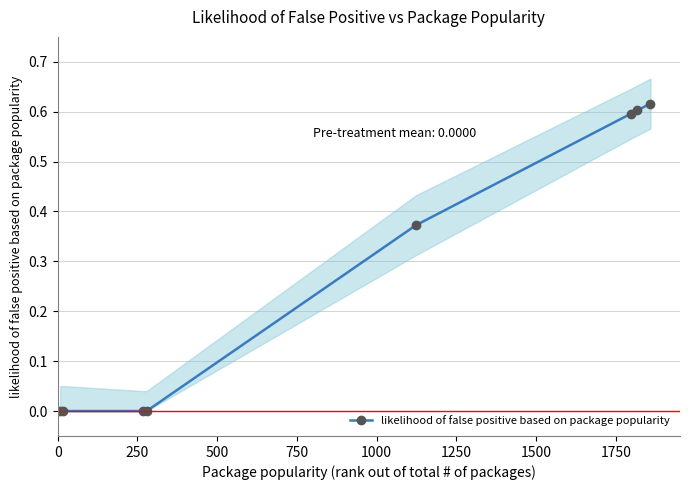

Reading left to right, list all the values displayed in this chart.

0.0	0.0	0.0	0.0	0.4	0.6	0.6	0.6